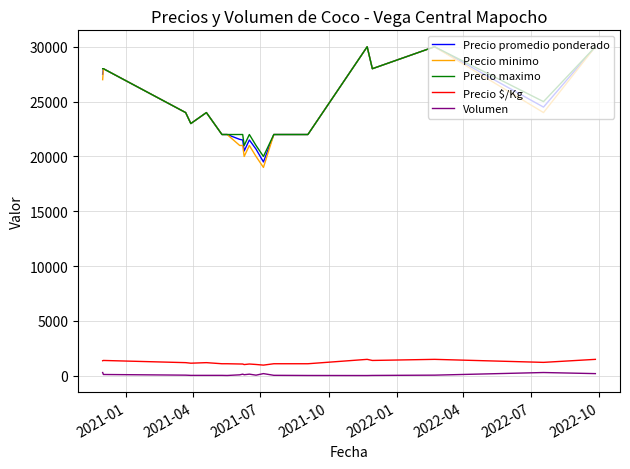

What is the highest value of the Precio $/Kg series?

1500